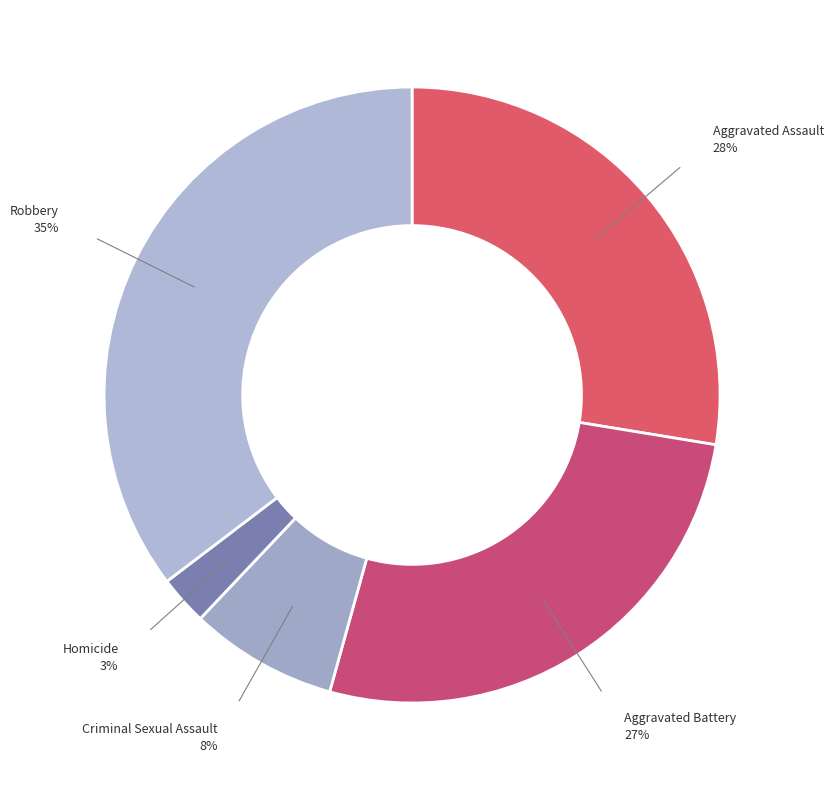

Which slice is the largest?

Robbery